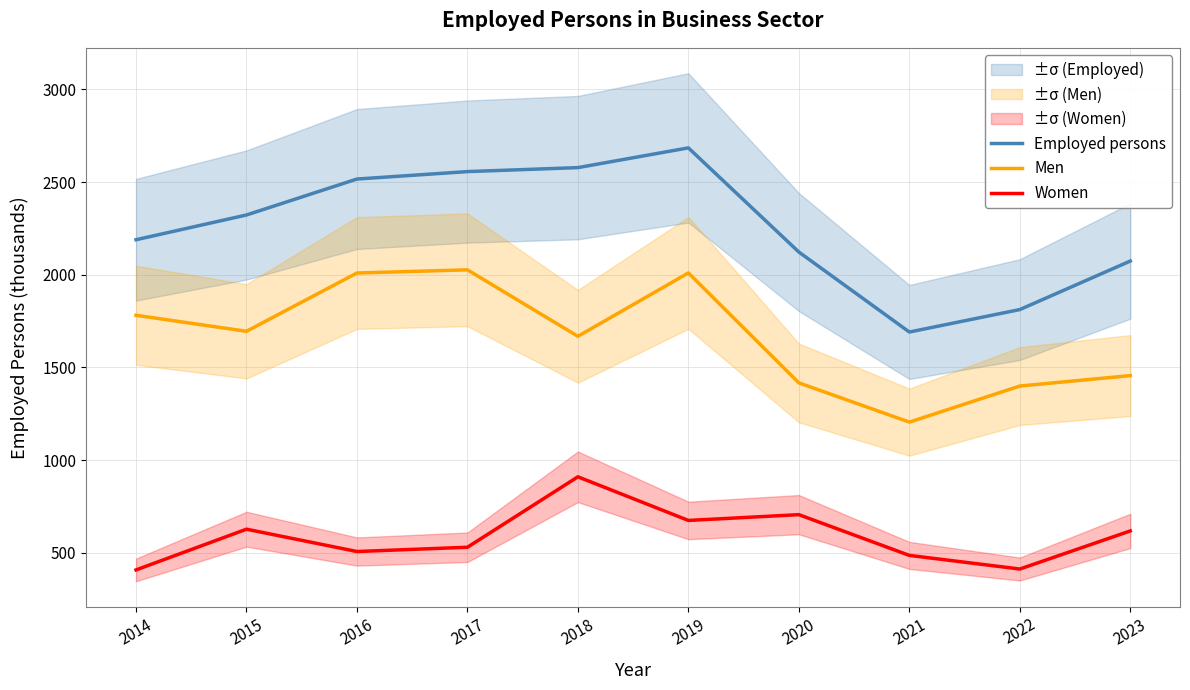

Where does the Employed persons series first go above 2322?

2015